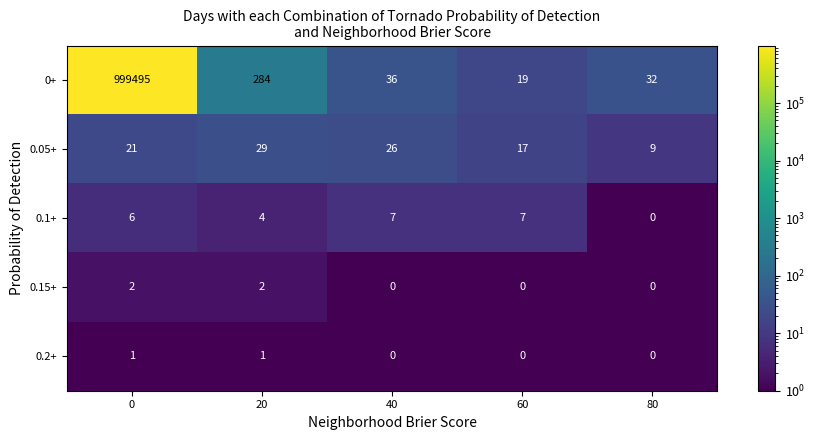

True or false: 0.05+ has a value of 35 at 0.

False